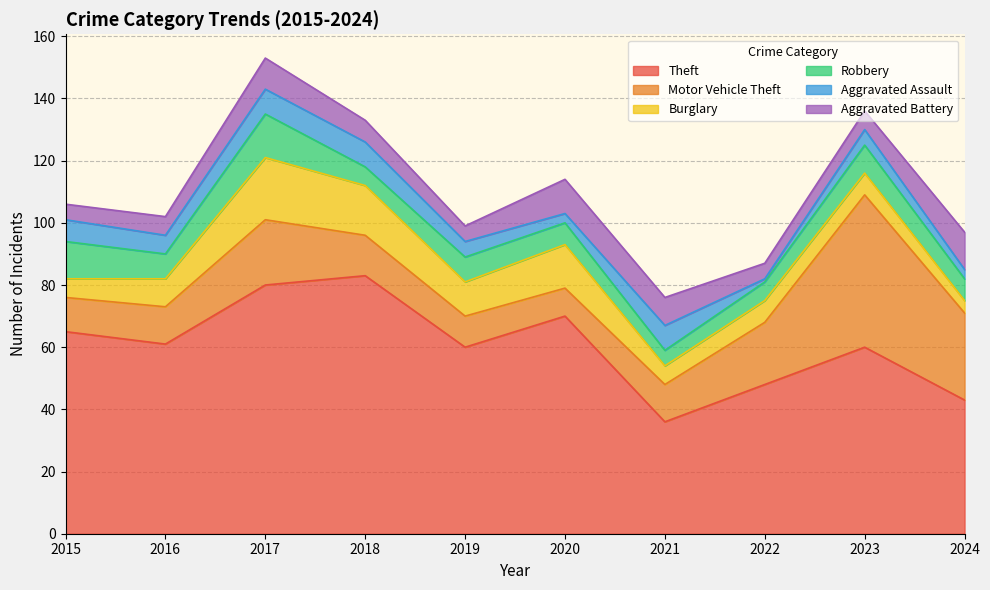

Where is the first local minimum for Aggravated Battery?

2019